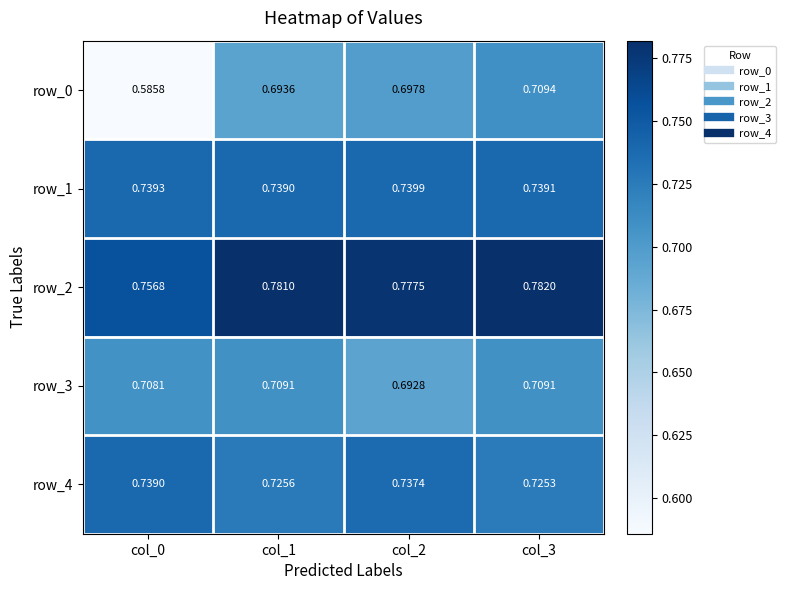

Which series has the largest total across all categories?

row_2